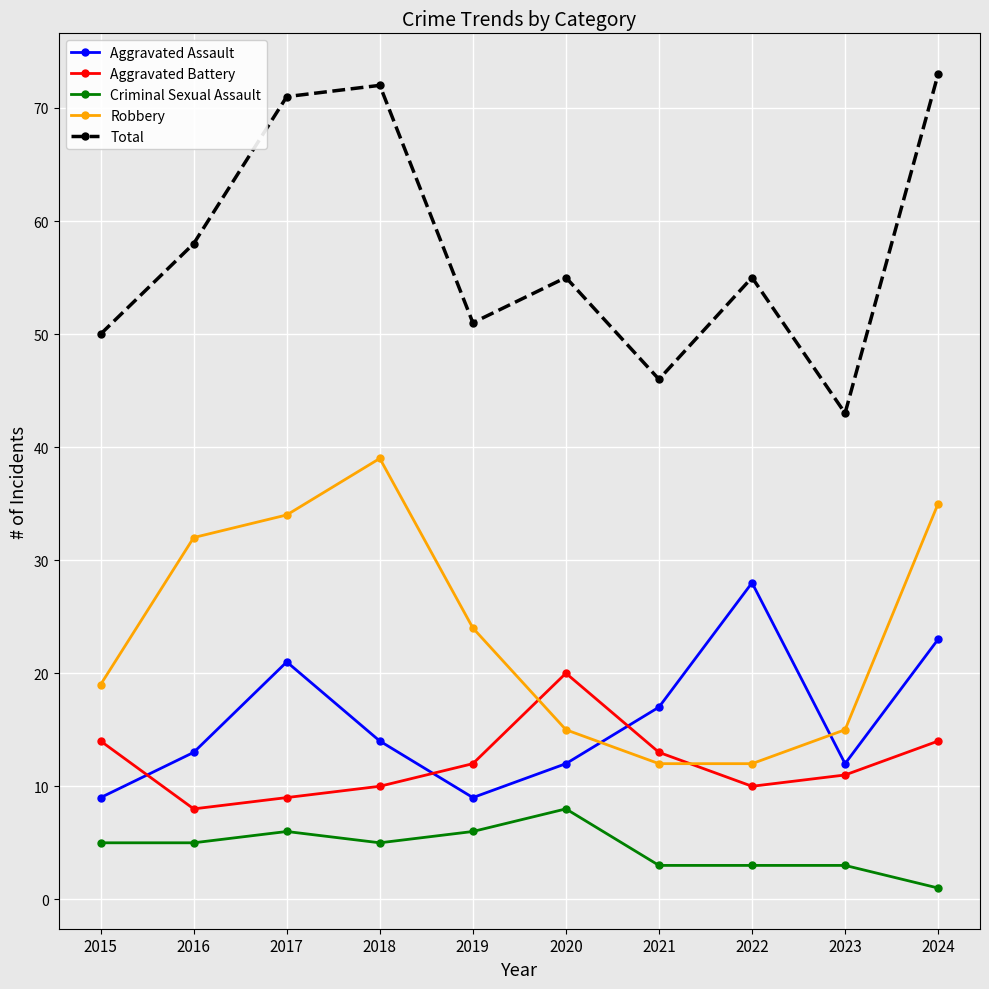

At which label does Total reach its peak?

2024